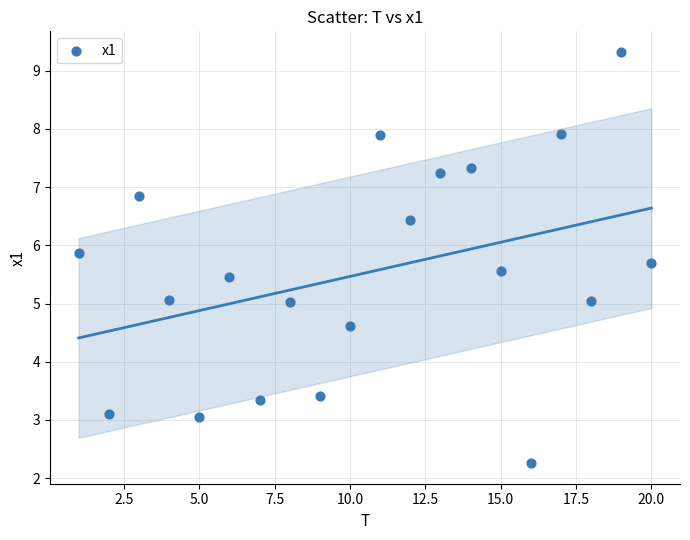

What is the range of X values (max minus min)?

19.0